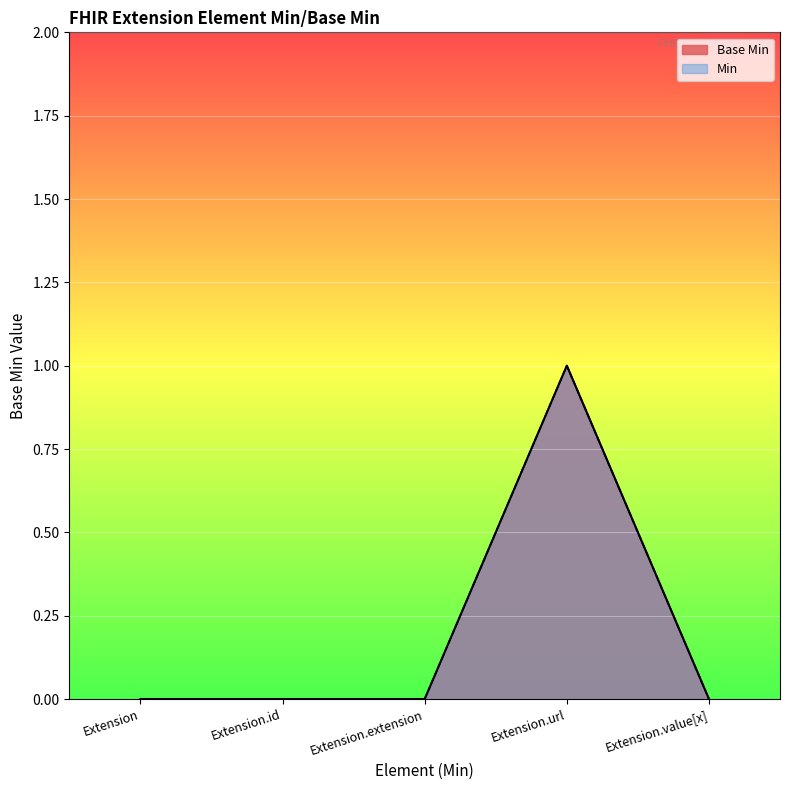

What position from the right is Extension.value[x]?

1